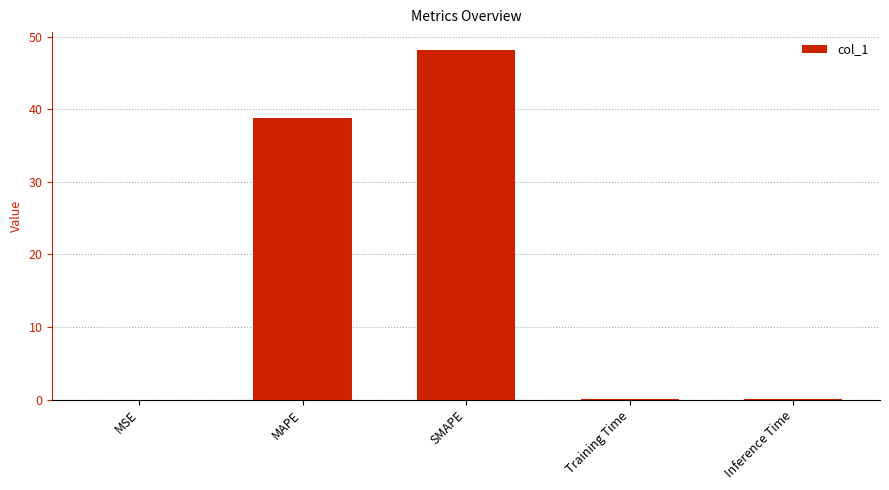

What is the maximum value shown in the chart?

48.2